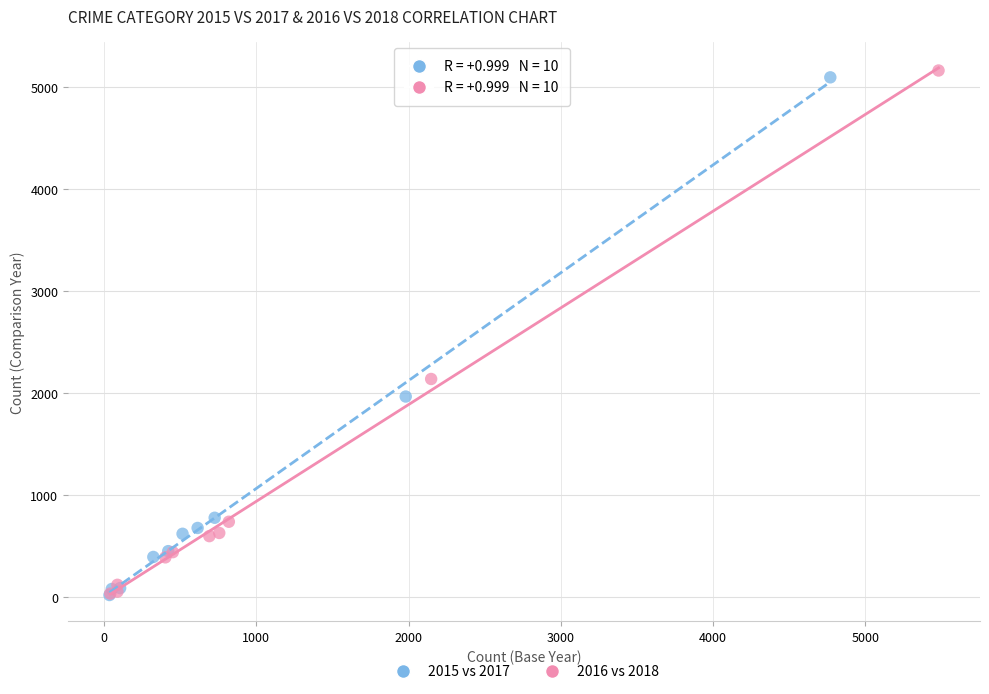

Which series has the largest Y range (max minus min)?

2016 vs 2018